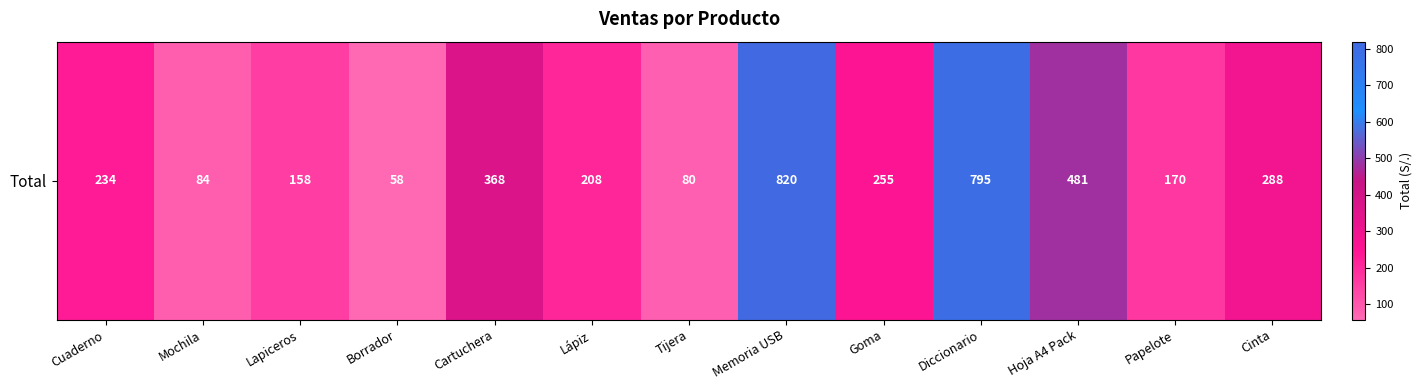

How many distinct data groups are displayed?

1